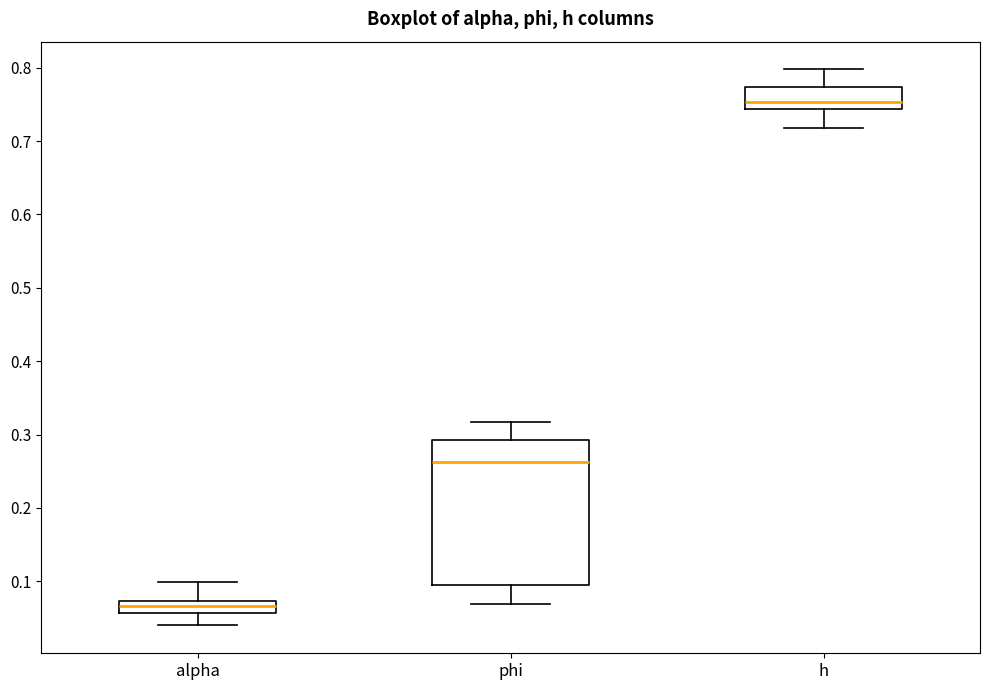

Reading left to right, transcribe this box plot: for each box, give where its median line is, the range the box spans, and where its two whiskers end, as read against the y-axis. The values are not printed on the chart, so give them approximately, as read against the axis.

alpha: median 0.07 (inside the box), box 0.06 to 0.07, whiskers 0.04 to 0.10
phi: median 0.26, box 0.10 to 0.29, whiskers 0.07 to 0.32
h: median 0.75, box 0.74 to 0.77, whiskers 0.72 to 0.80